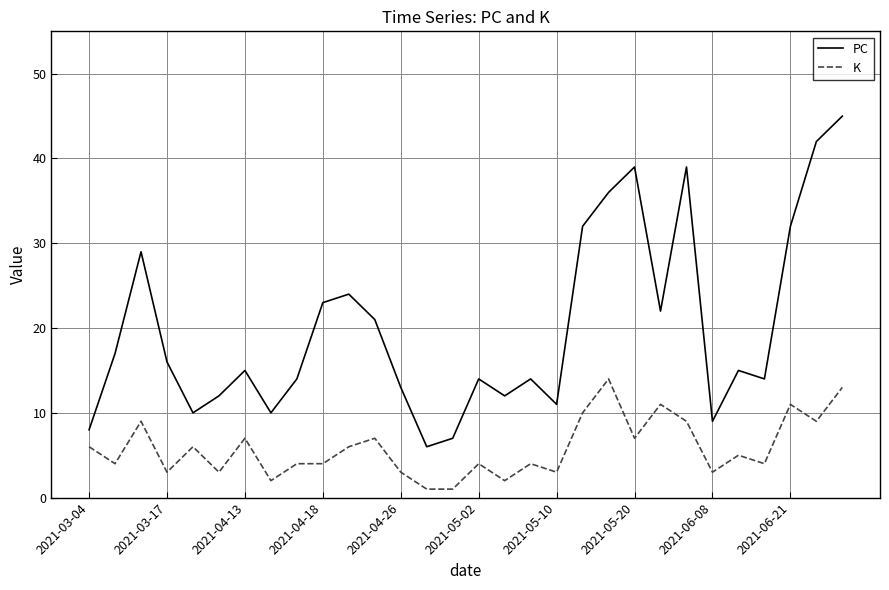

What is the difference between the maximum and minimum values in the PC series?

39